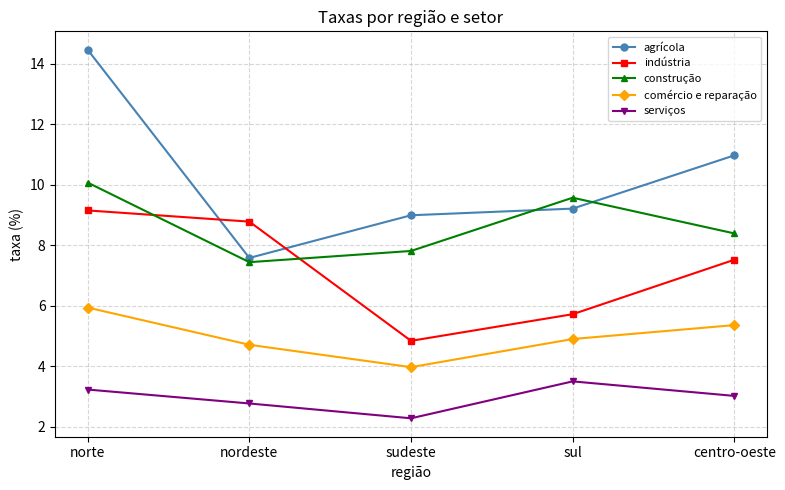

What is the label of the 2nd point from the right?

sul